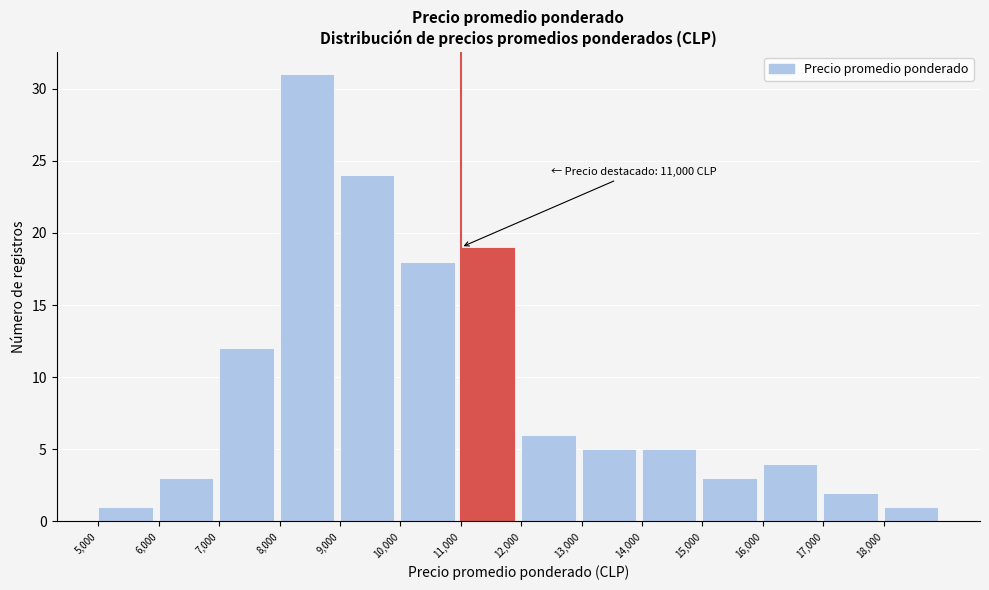

Over which range of the x-axis is the bar tallest?

8000 to 9000